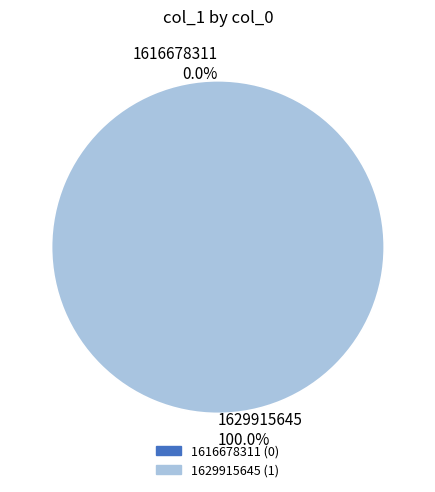

Is it true that 1629915645 is 92% of the pie?

False